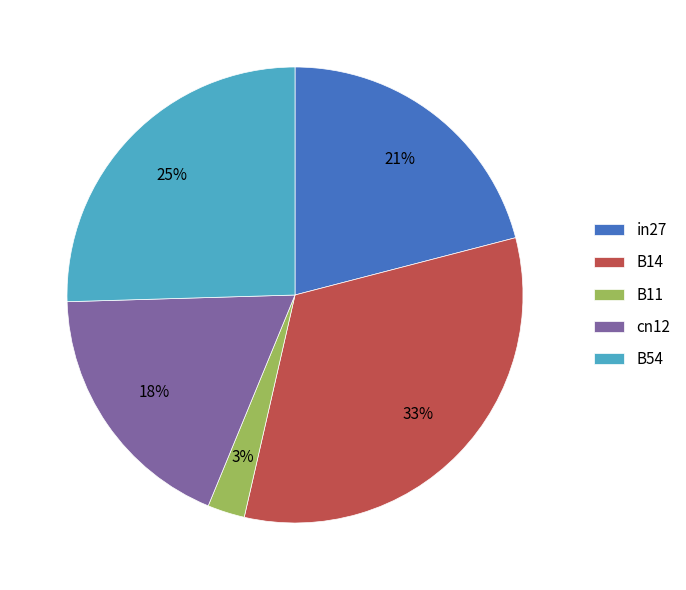

Rank the categories by value from lowest to highest.

B11, cn12, in27, B54, B14